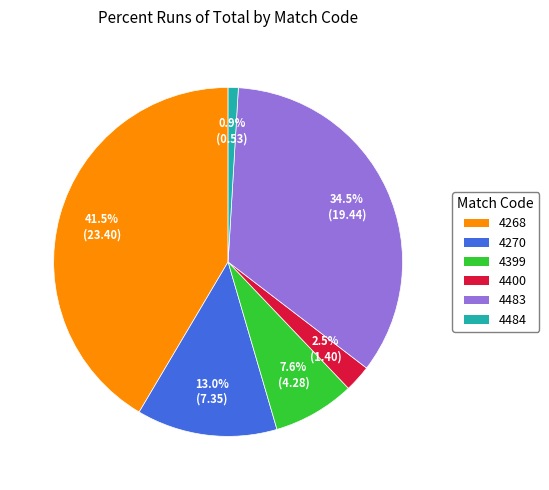

How many segments does this pie chart have?

6